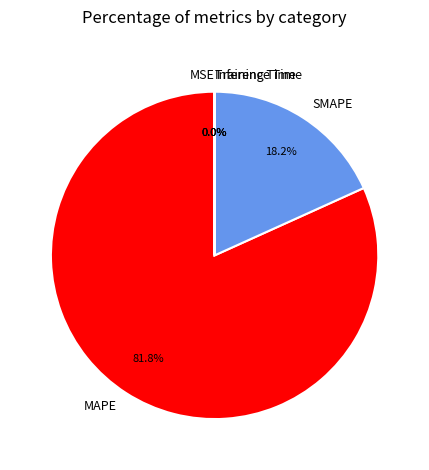

Does MAPE account for over 50% of the chart?

Yes